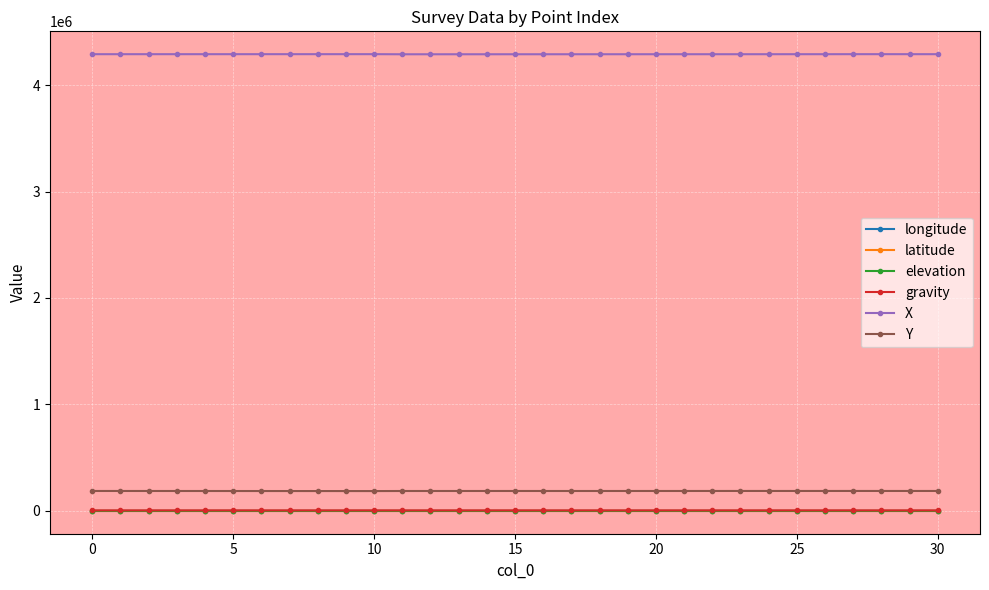

True or false: gravity has more than 1 points higher than both neighbors.

True